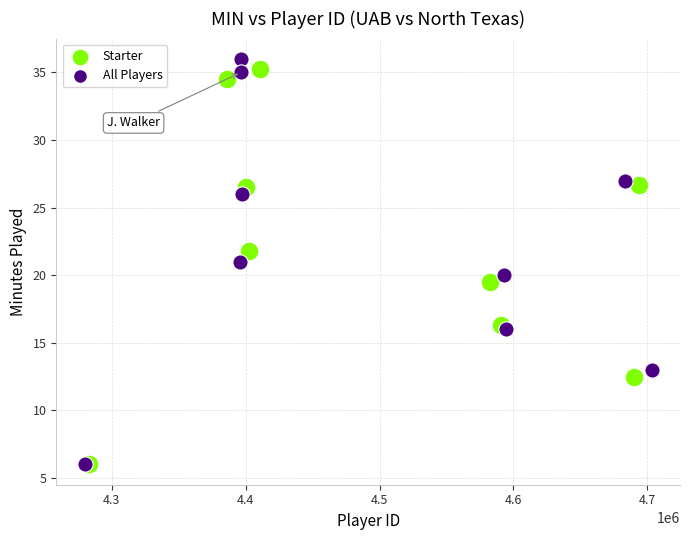

Which series reaches the maximum Y coordinate?

All Players